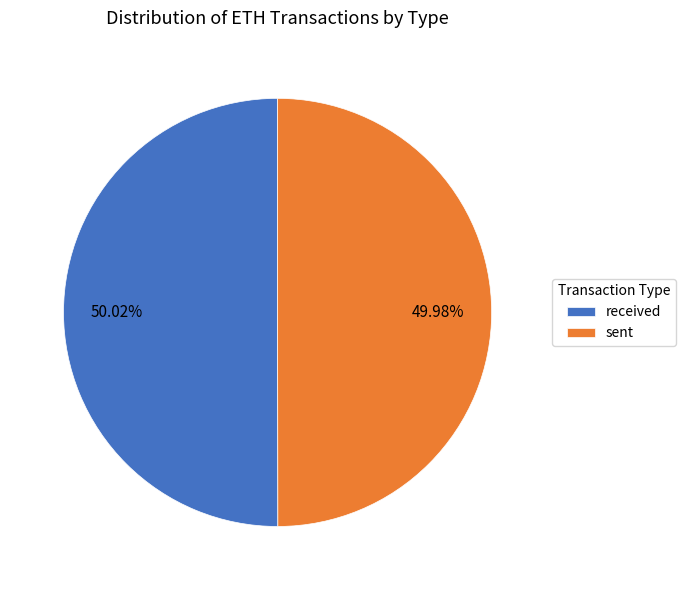

Approximately how many times larger is the value at sent compared to received?

1.0